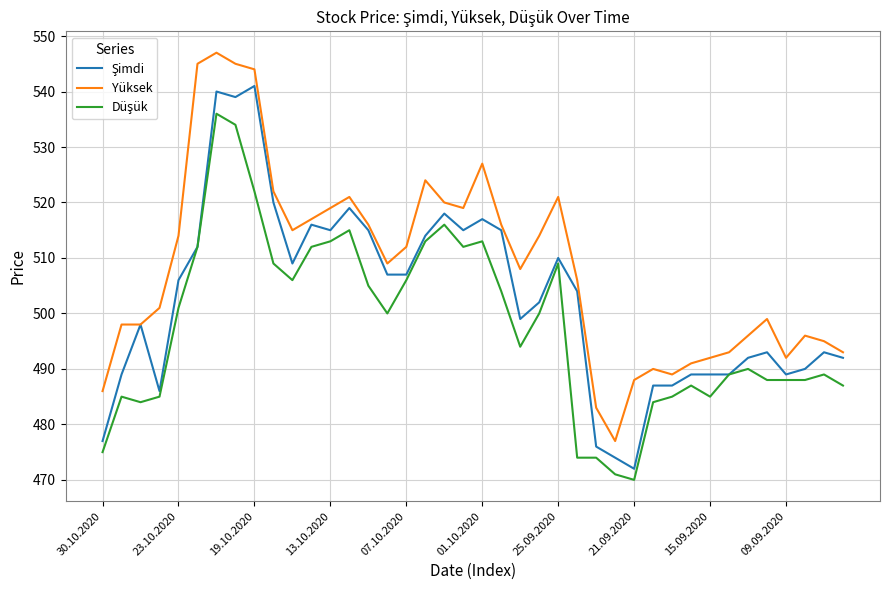

What is the smallest value displayed?

470